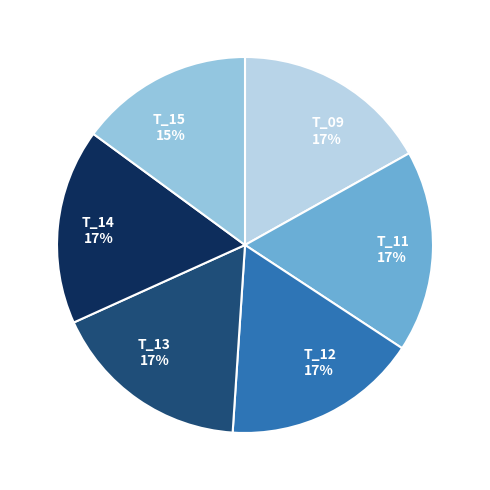

Approximately how many times larger is the value at T_15 compared to T_12?

0.9